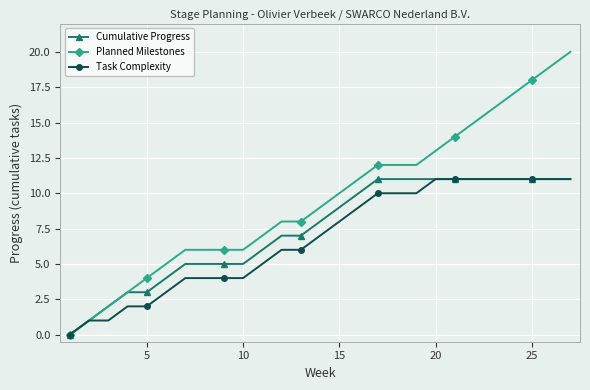

How many lines are shown in the chart?

3